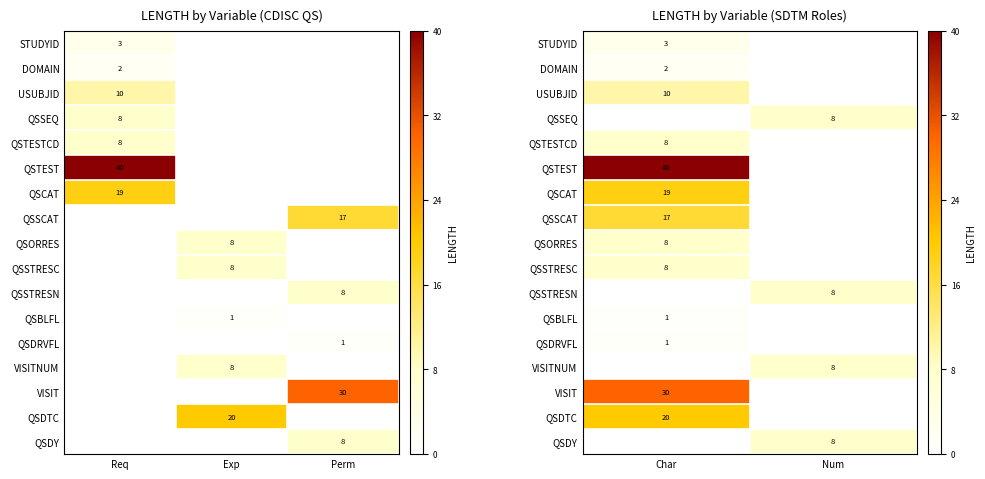

Between Num and Char, which is larger?

Char